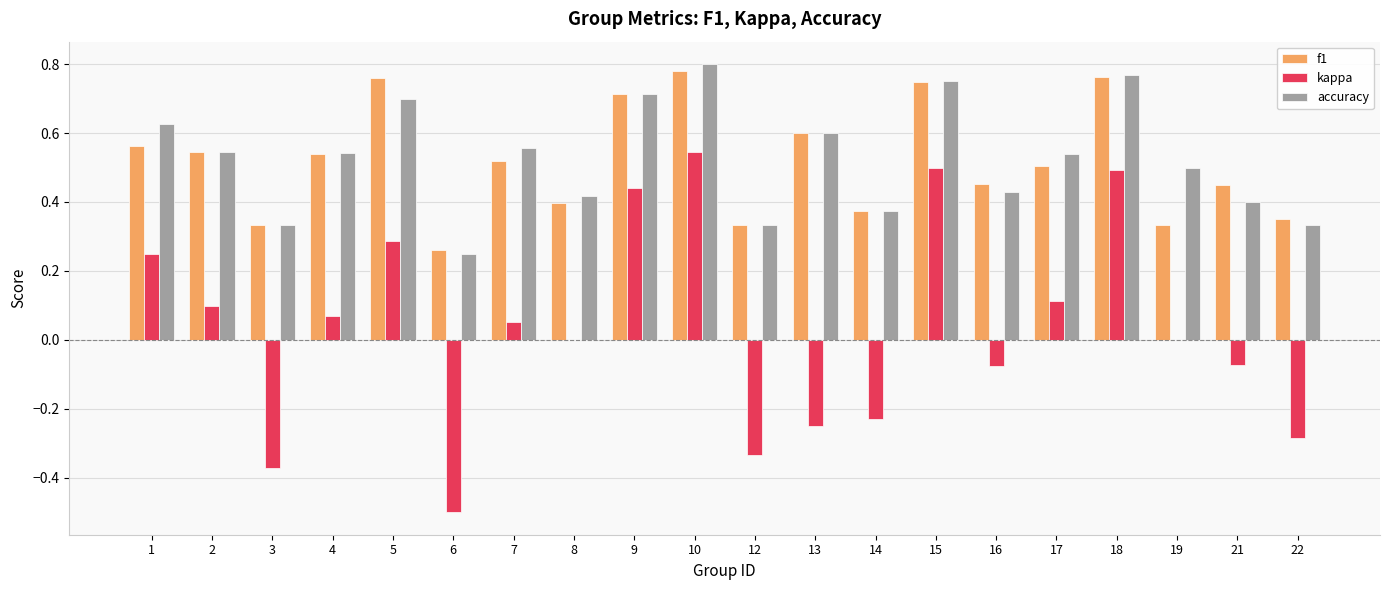

What is the sum of the accuracy values at 13 and 17?

1.1